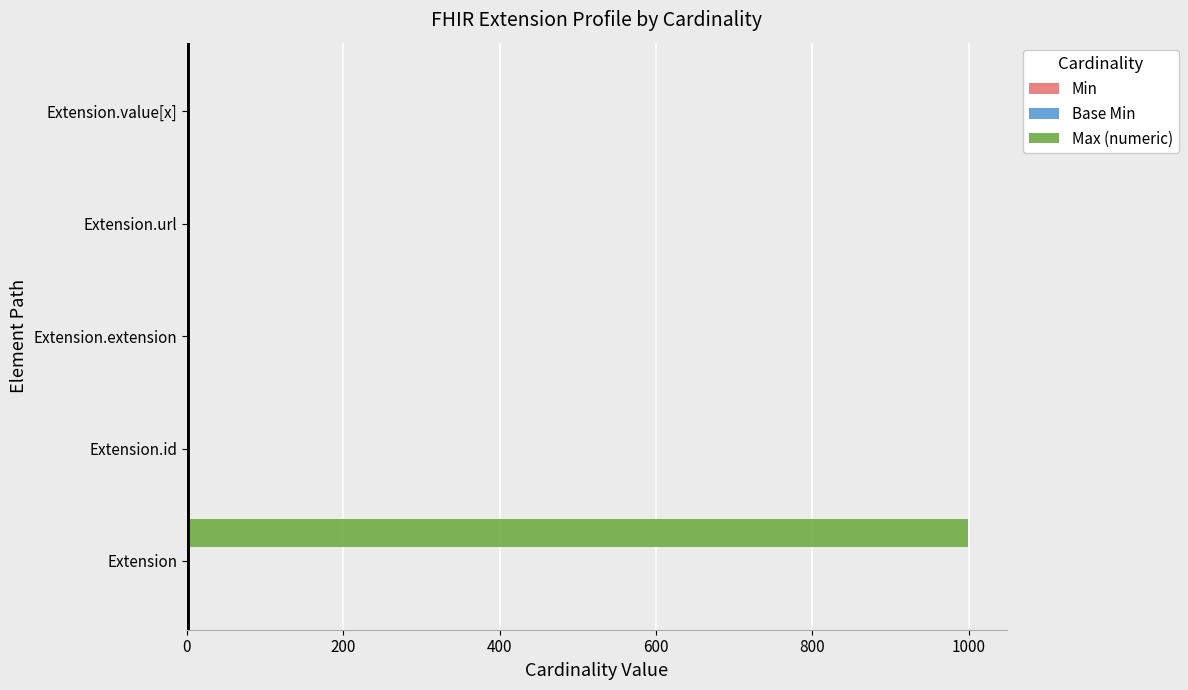

True or false: Max (numeric) has a value of 548 at Extension.extension.

False